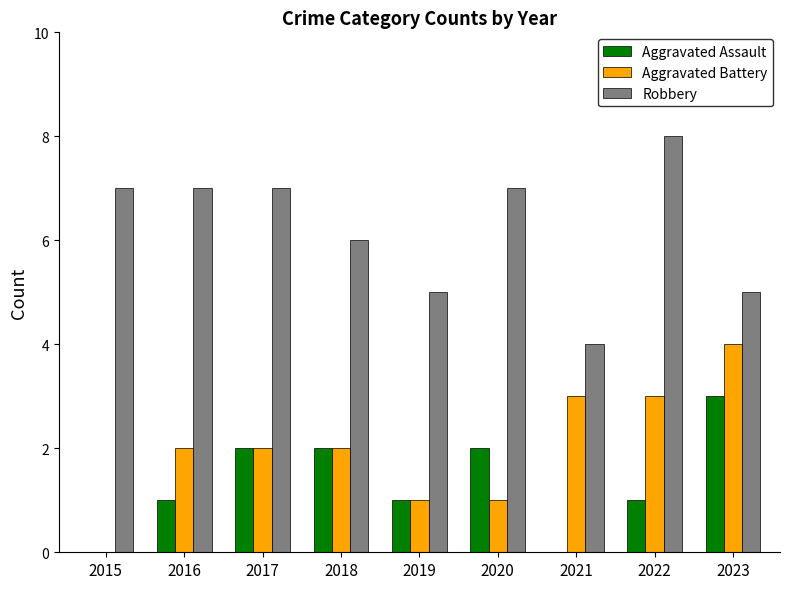

The value of Aggravated Assault at 2022 is 1. True or false?

True